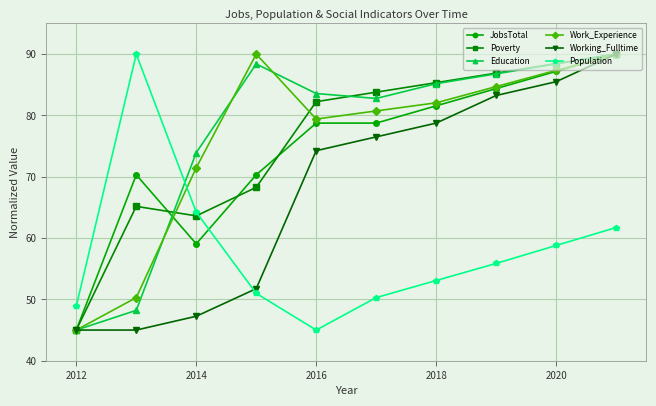

What is the greatest value displayed?

90.0